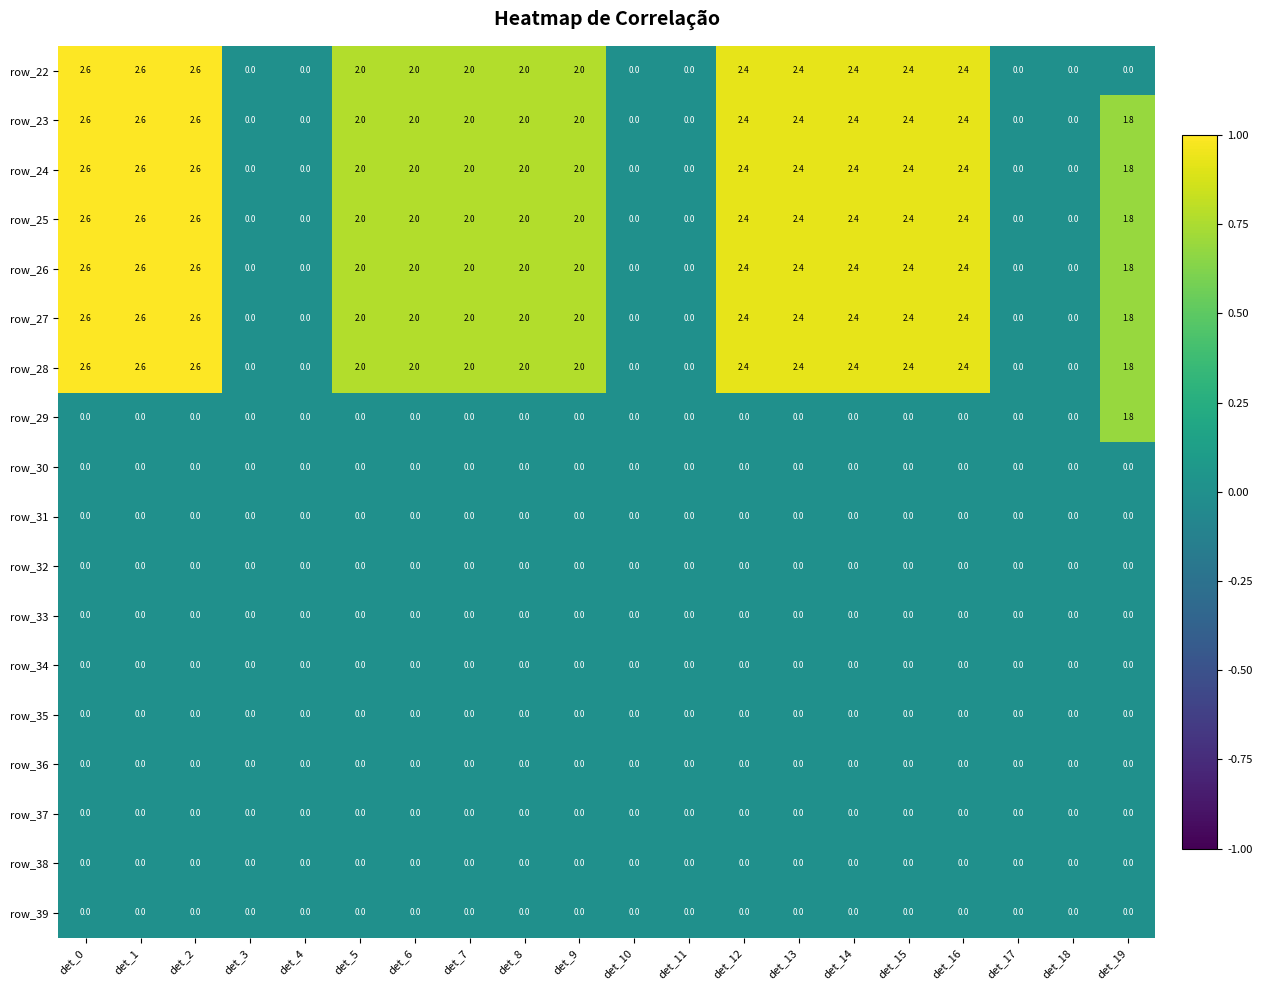

What is the average value of the row_23 series?

1.6